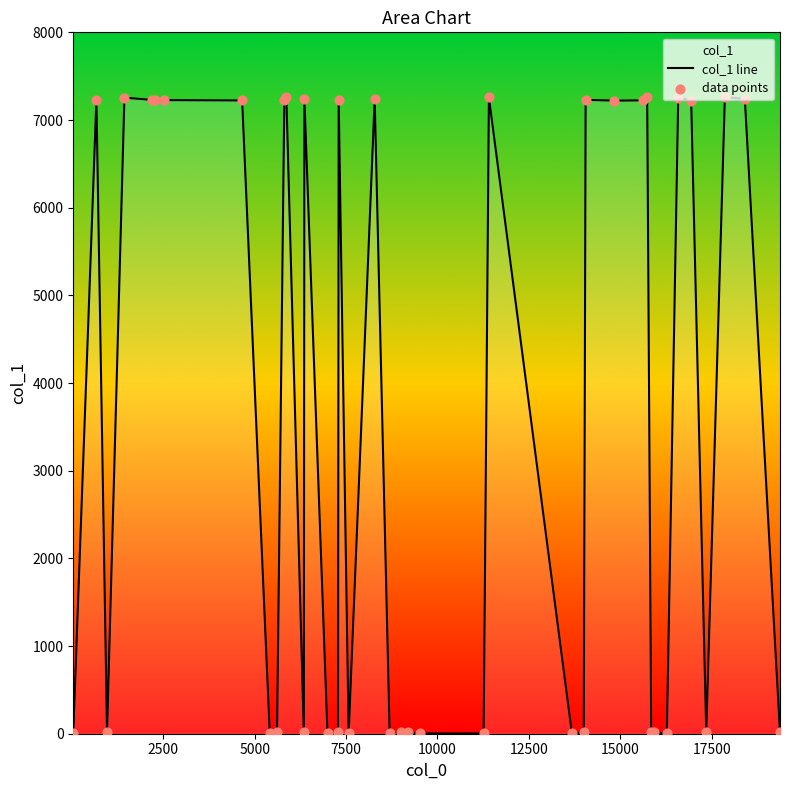

What is the difference between the maximum and minimum values?

7257